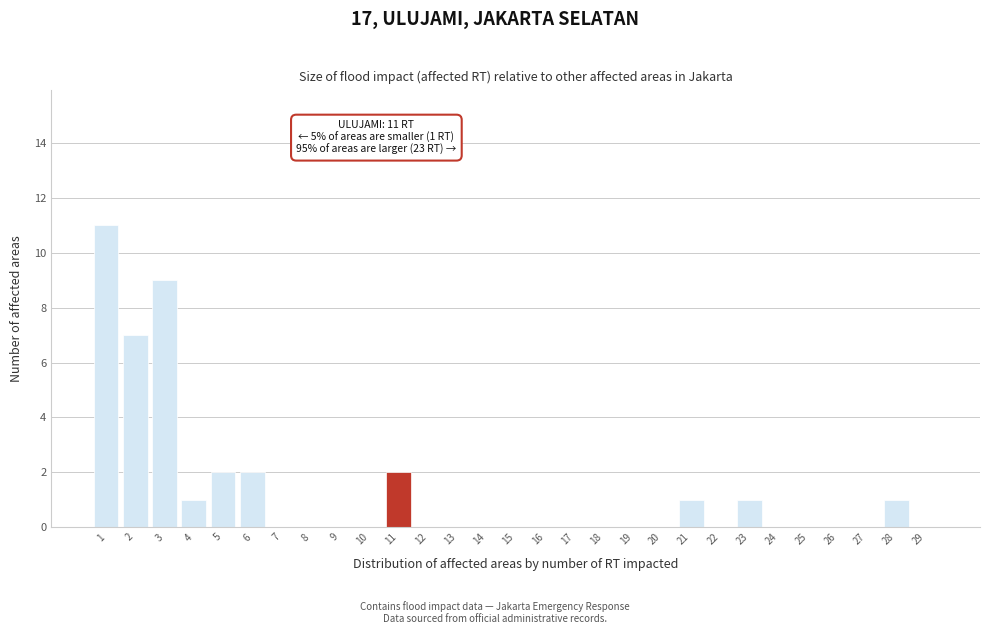

Over which range of the x-axis is the bar tallest?

0.5 to 1.5